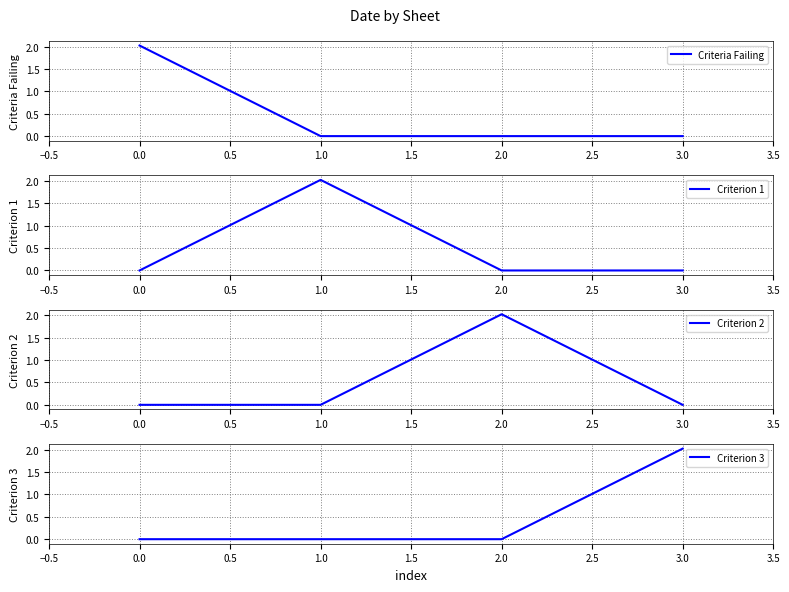

The Criteria Failing series shows 0.0 at 1.0. True or false?

True